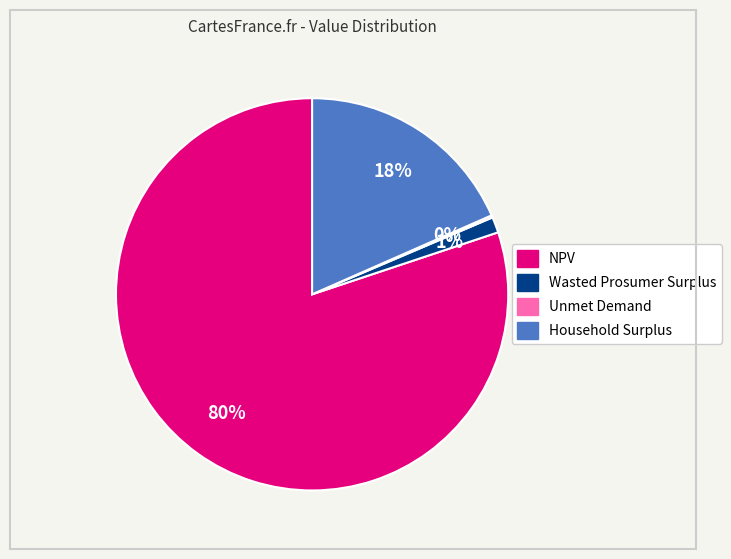

Which category accounts for the majority?

NPV